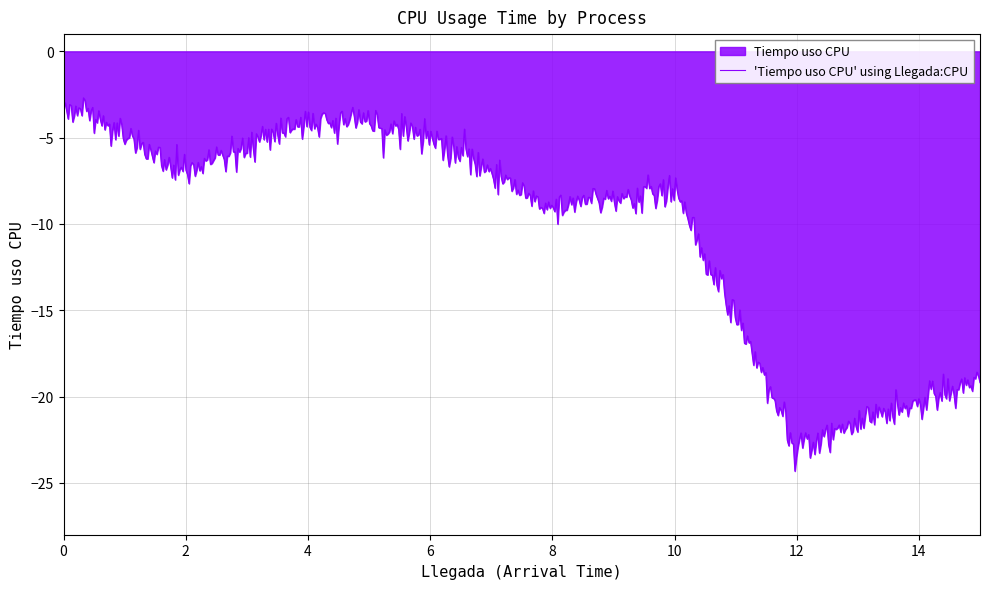

What is the greatest value displayed?

-2.7